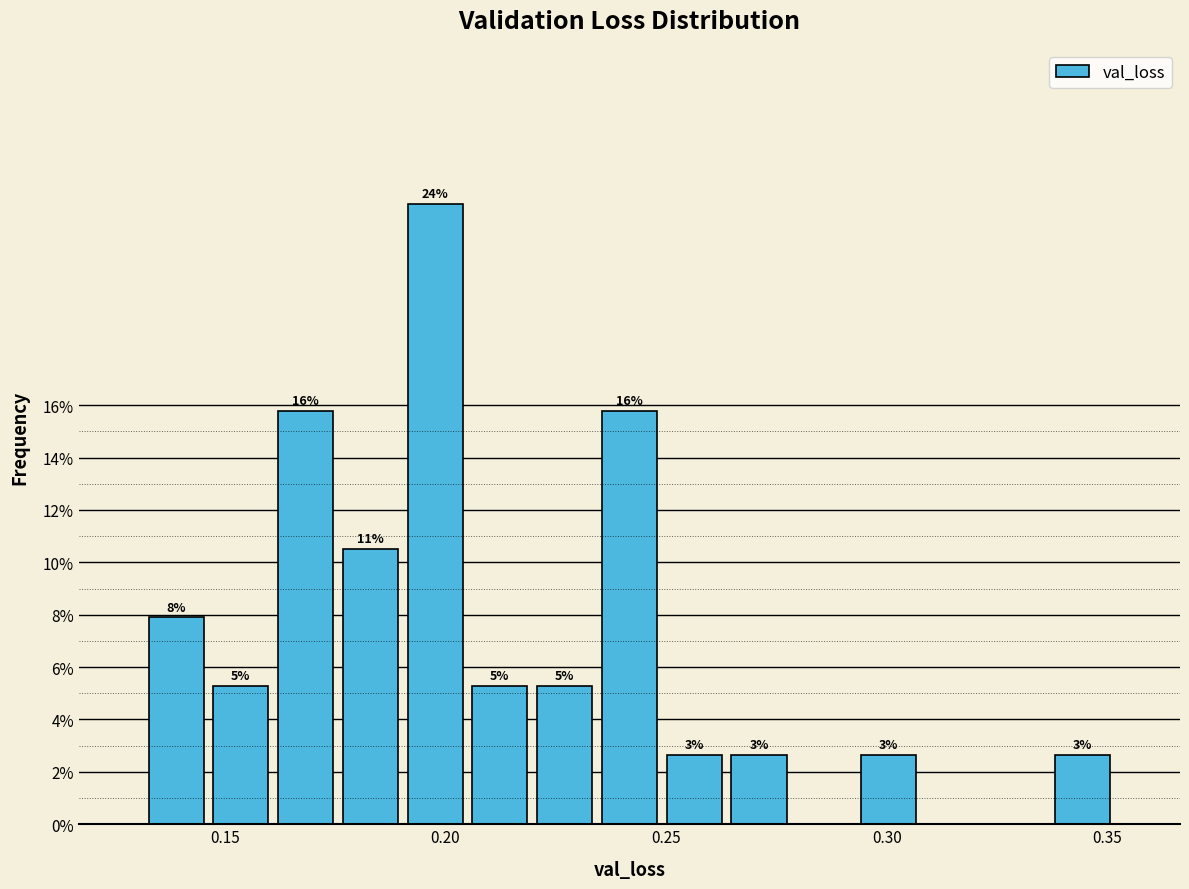

Read against the x-axis, roughly where is the centre of the tallest bar?

0.200